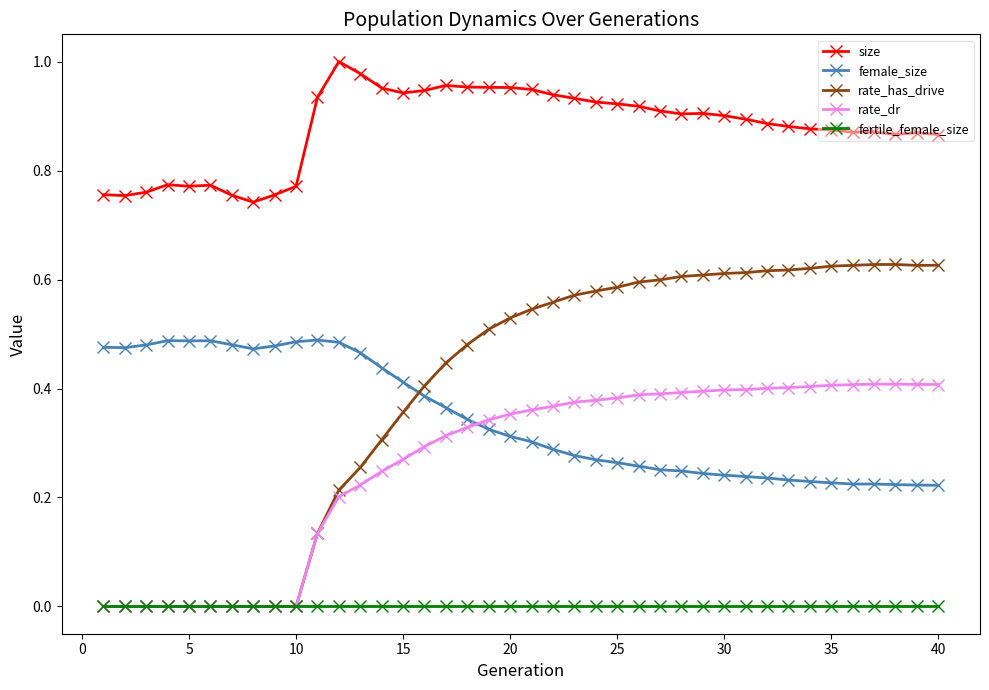

In rate_has_drive, how many points are higher than both neighbors (excluding endpoints)?

1